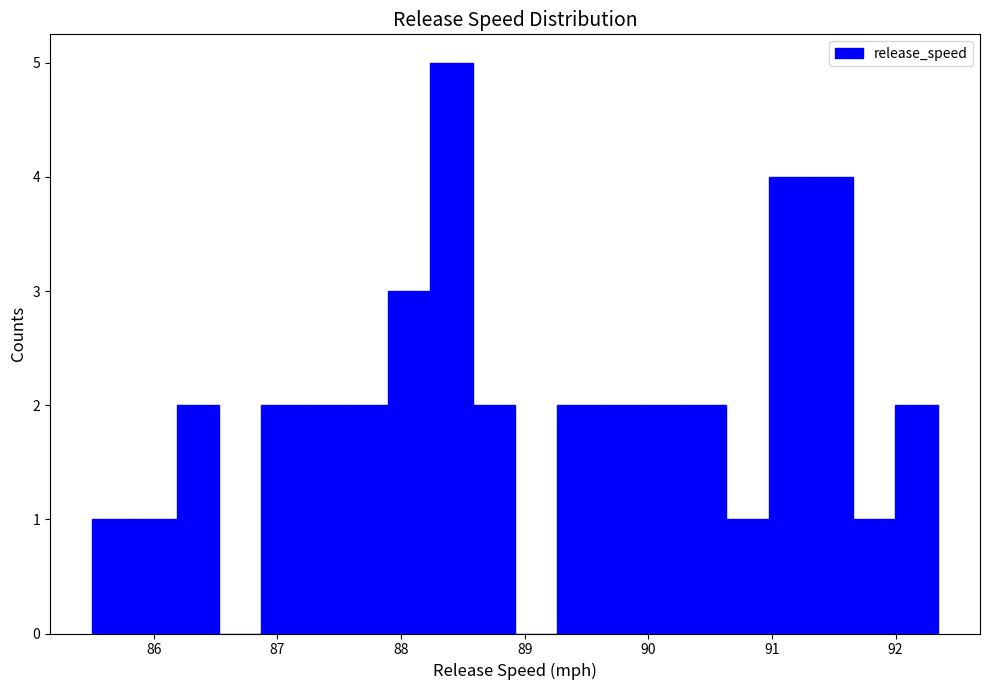

Around what value on the x-axis is the tallest bar? Give the approximate position of its centre, as read against the axis.

88.4